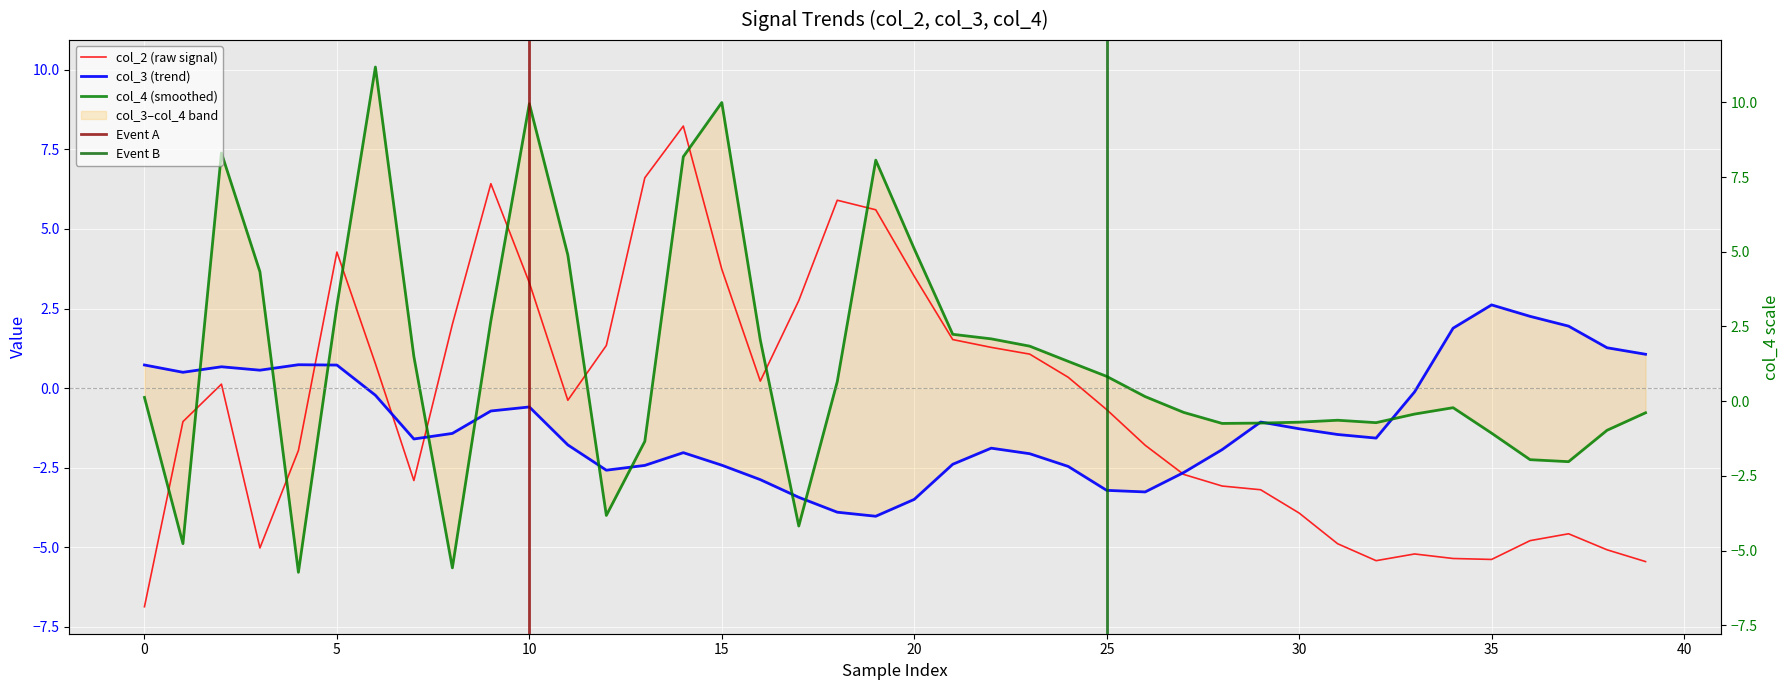

Which series has the widest spread of values?

col_4